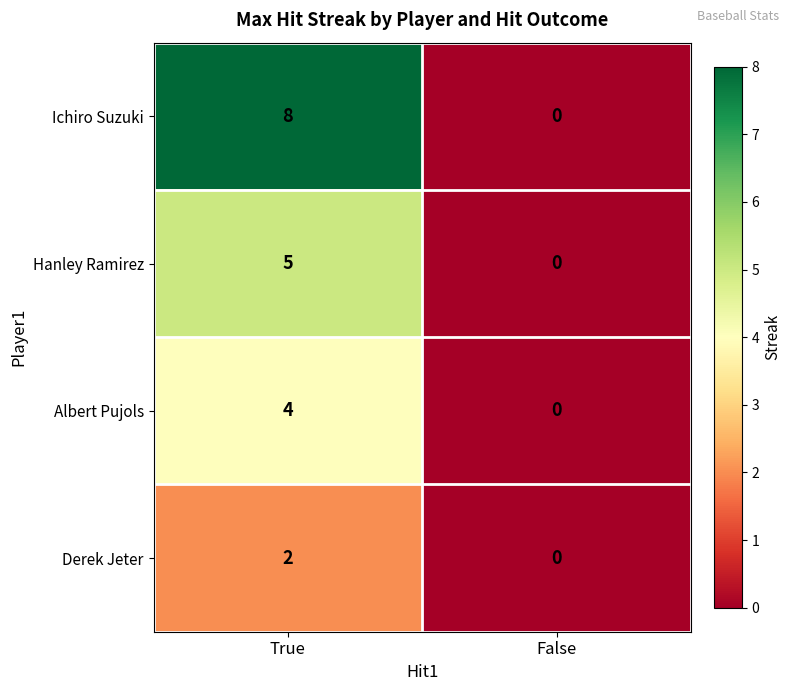

Which category has the highest value across all series?

True